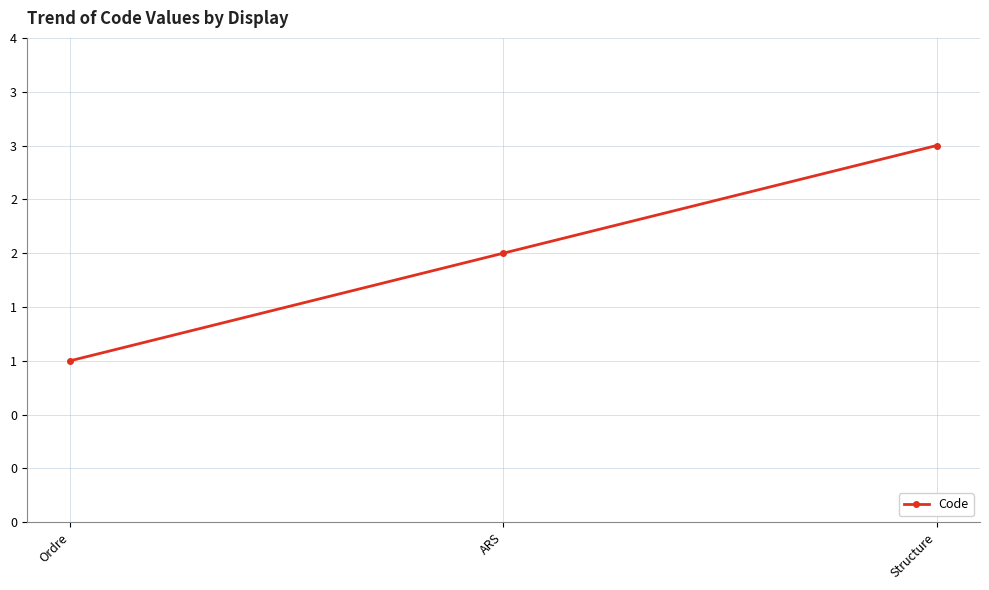

Is it true that the value at Structure is 4?

False